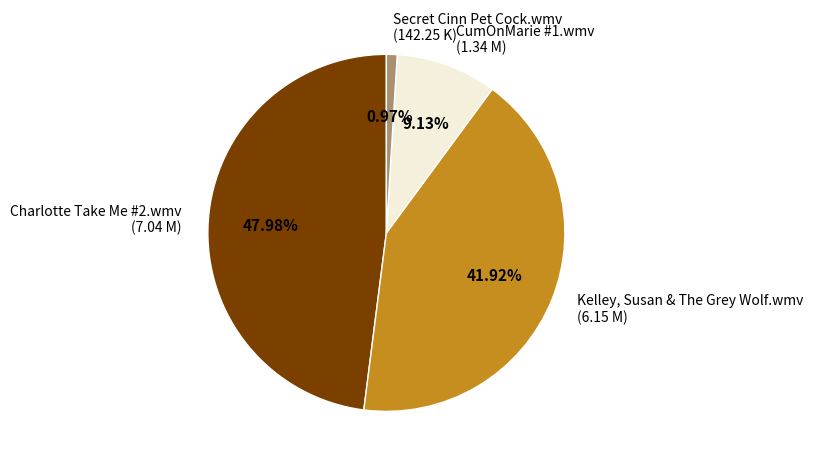

To the nearest percent, what portion does Charlotte Take Me #2.wmv represent?

48%